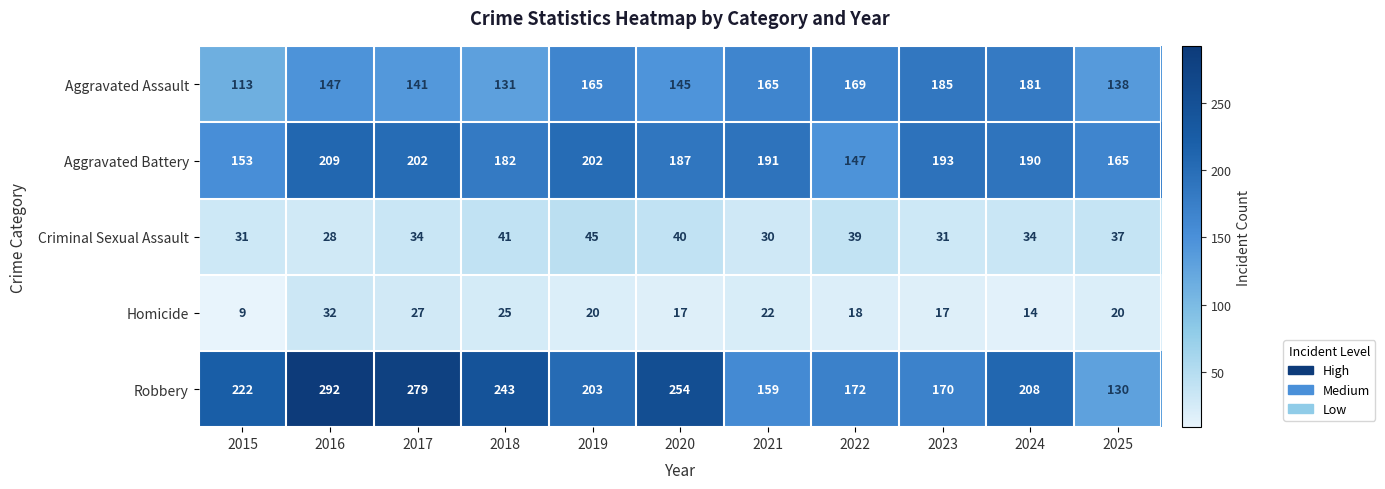

Which series has the largest total across all categories?

Robbery